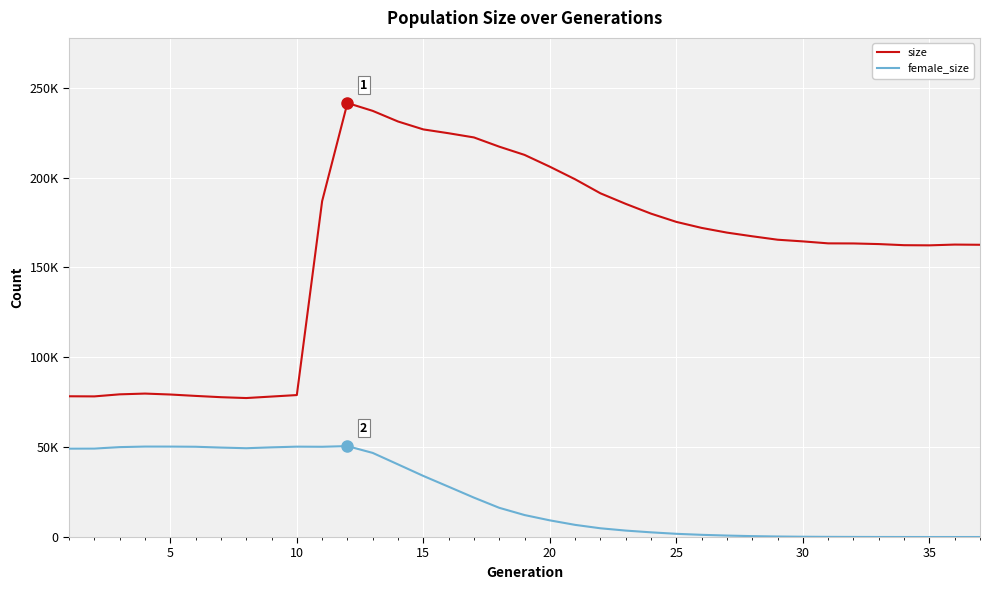

What is the average value of the female_size series?

22465